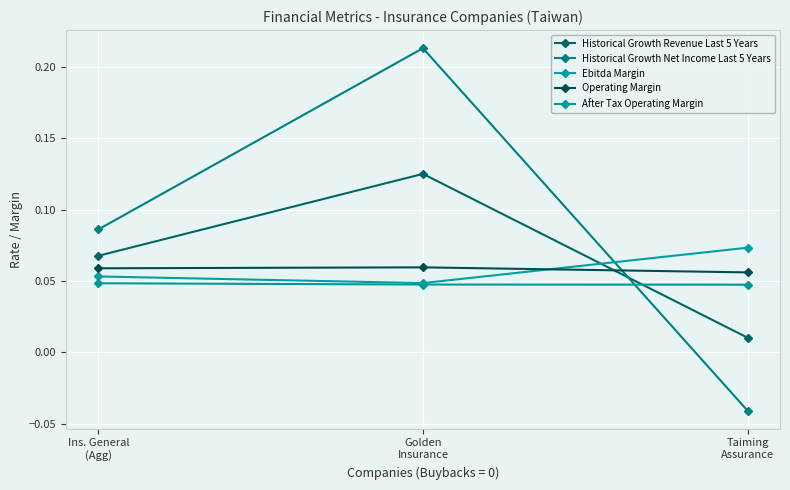

Between Ins. General
(Agg) and Taiming
Assurance, which series saw the biggest shift?

Historical Growth Net Income Last 5 Years